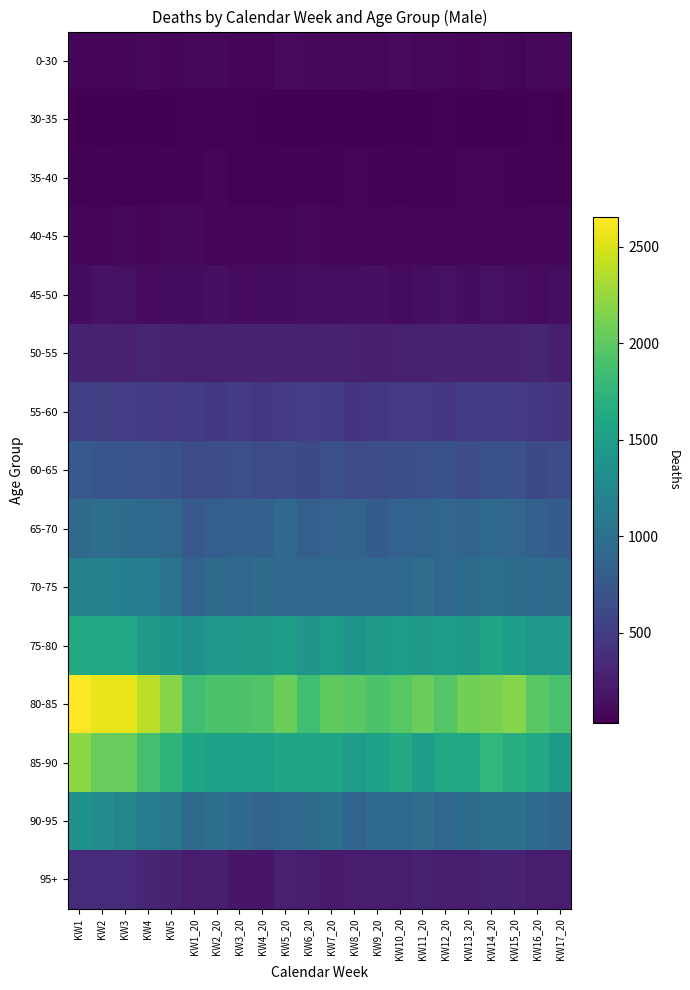

How many series are shown in this chart?

15